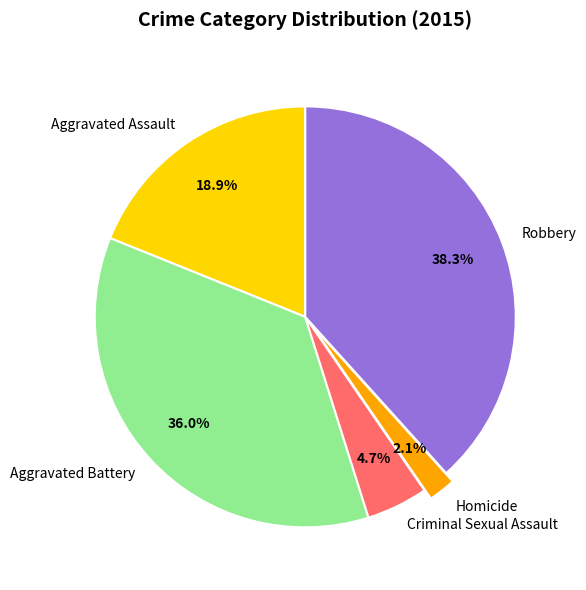

Between Aggravated Battery and Robbery, which is larger?

Robbery